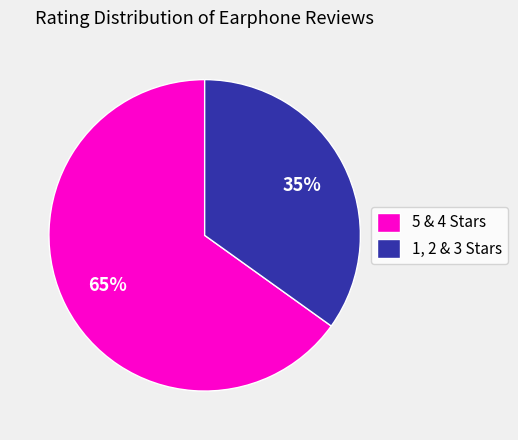

Which category has the biggest portion of the pie?

5 & 4 Stars